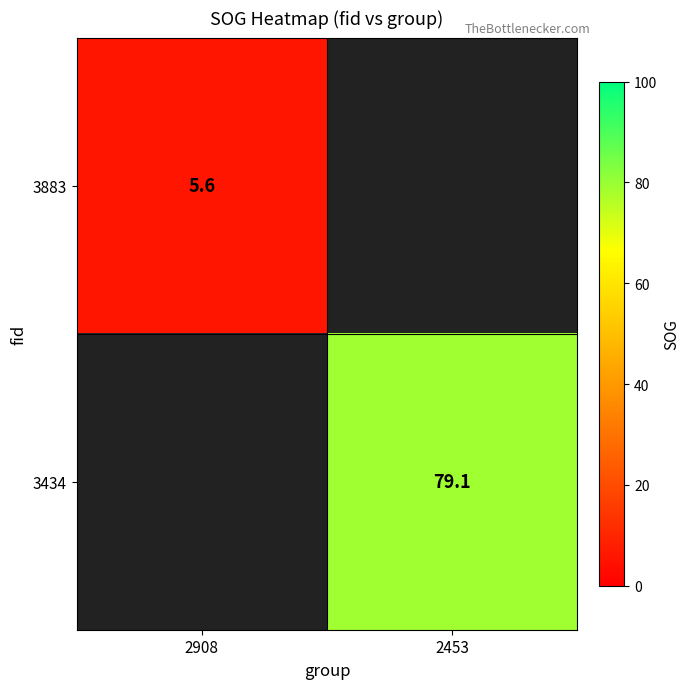

The 3883 series shows 9.6 at 2908. True or false?

False